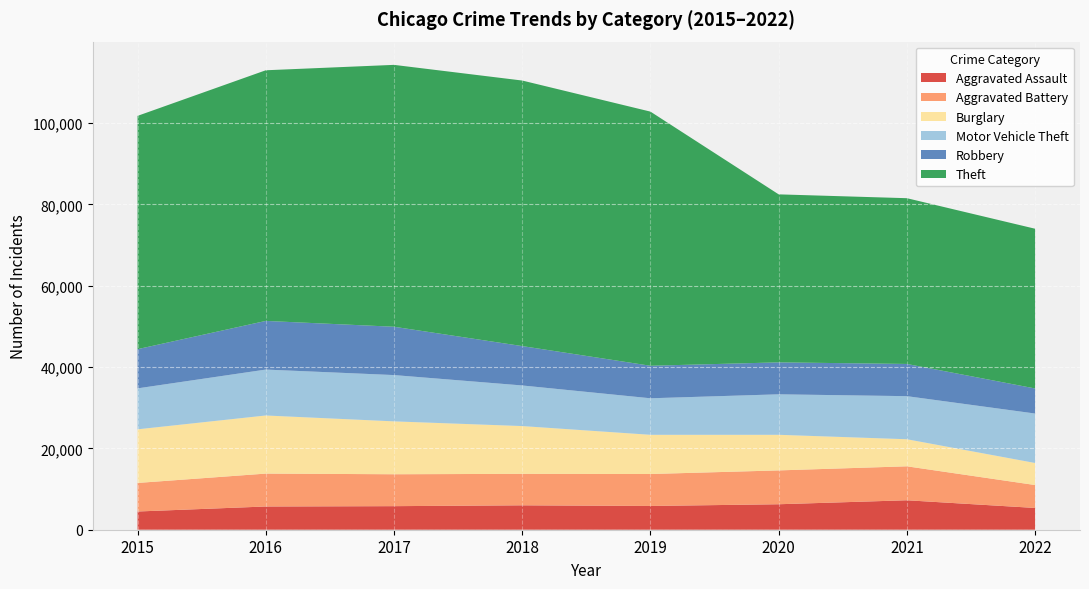

Reading right to left, list all the values displayed in this chart.

Aggravated Assault: 5353	7241	6263	5840	6001	5793	5712	4480
Aggravated Battery: 5632	8348	8319	7857	7735	7845	8085	7018
Burglary: 5421	6655	8754	9639	11746	13001	14289	13184
Motor Vehicle Theft: 12156	10590	9953	8978	9983	11380	11286	10068
Robbery: 6162	7920	7855	7994	9679	11880	11960	9638
Theft: 39270	40748	41300	62478	65282	64380	61618	57350